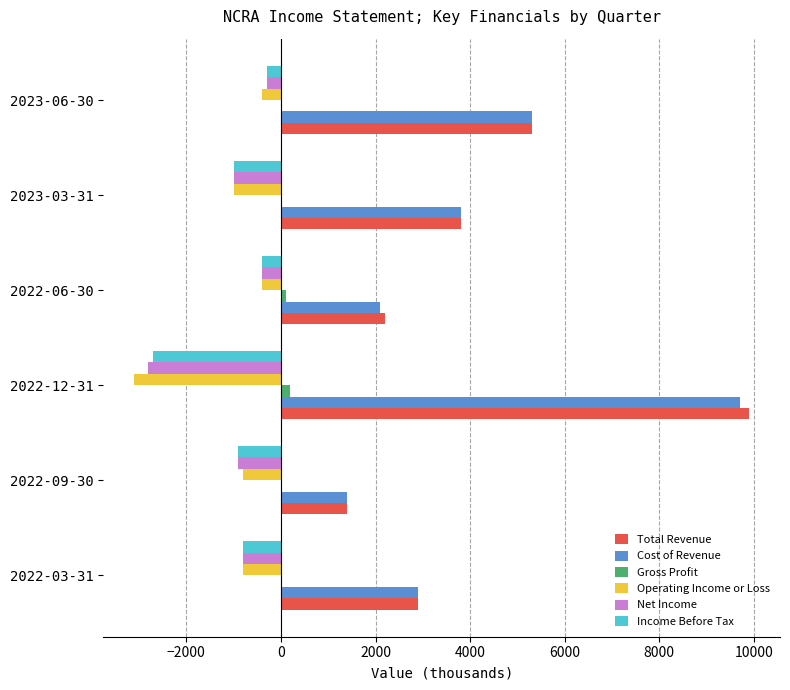

What is the sum of all Total Revenue values?

25500